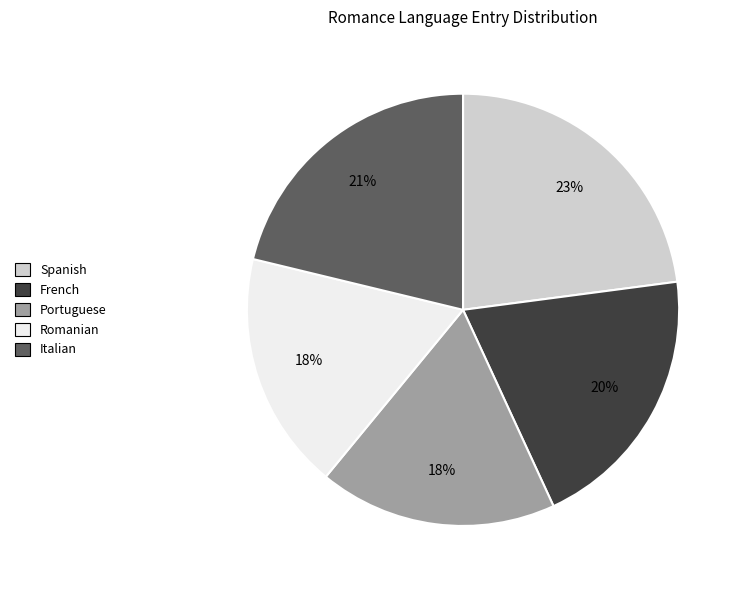

What percentage is the French slice, to the nearest percent?

20%